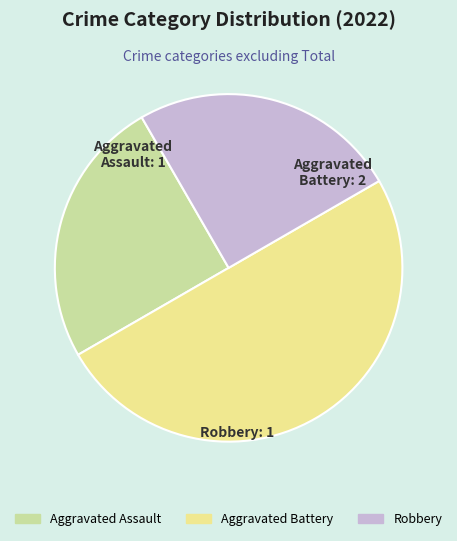

How many segments does this pie chart have?

3